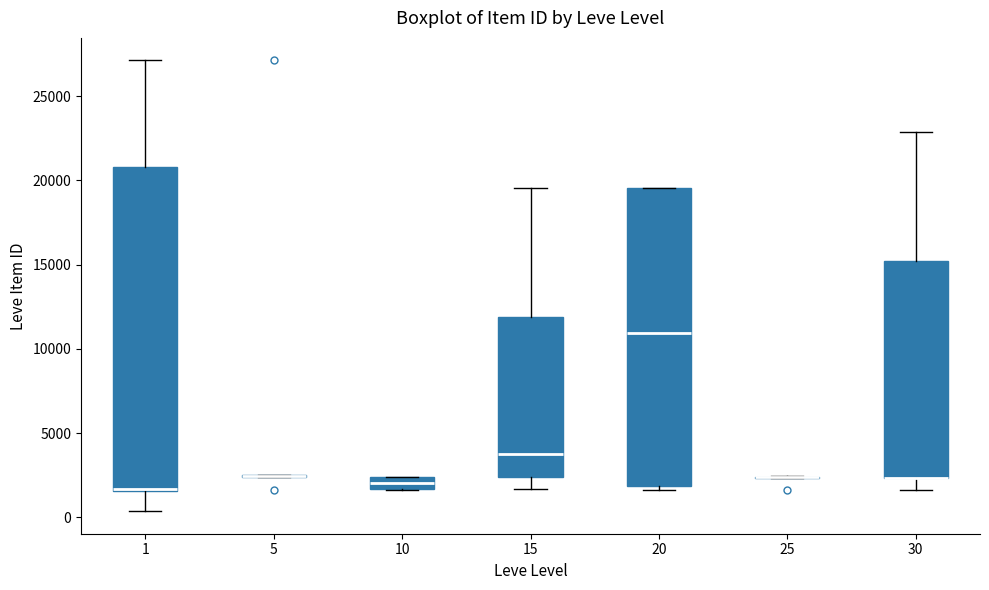

Which box is the tallest, from its lower edge to its upper edge?

1